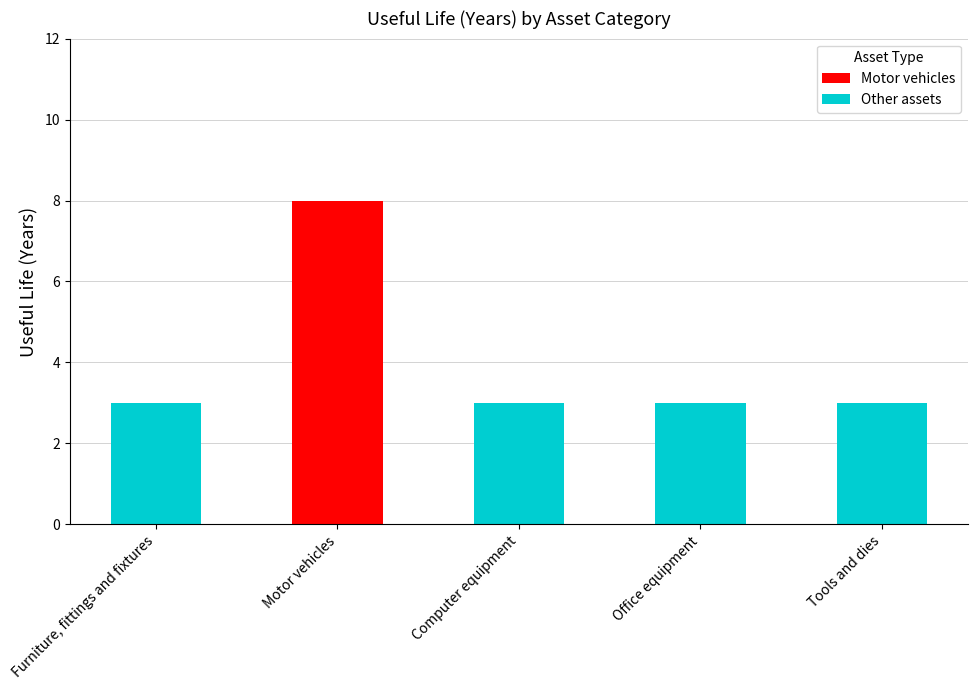

Which has a higher value, Furniture, fittings and fixtures or Office equipment?

Furniture, fittings and fixtures